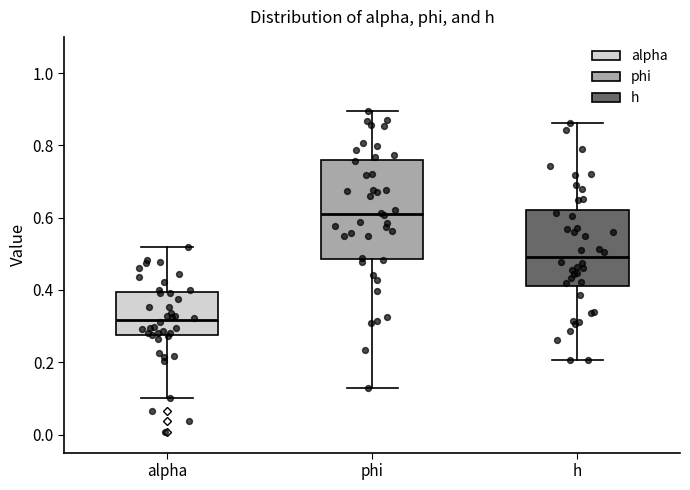

Which box is the tallest, from its lower edge to its upper edge?

phi